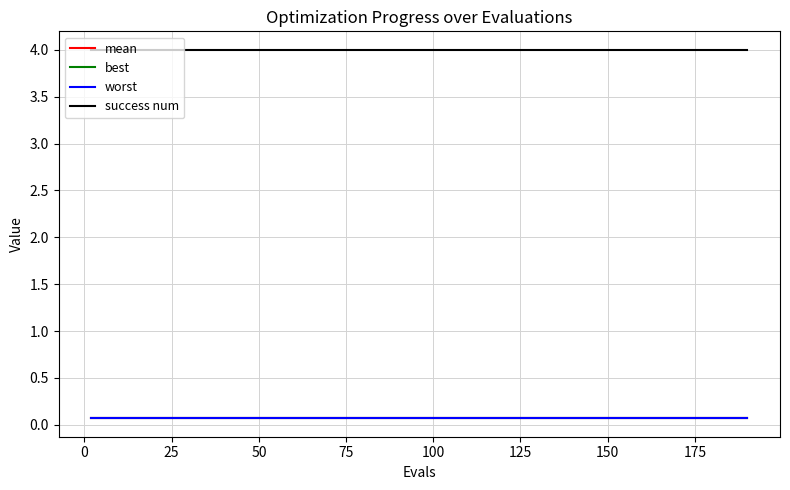

What is the highest value of the success num series?

4.0